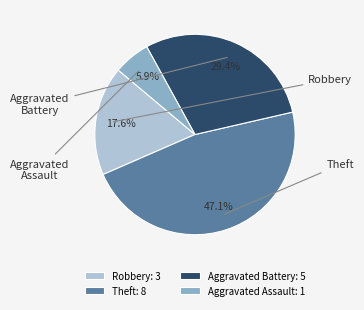

Is it true that Aggravated Assault is 18% of the pie?

False